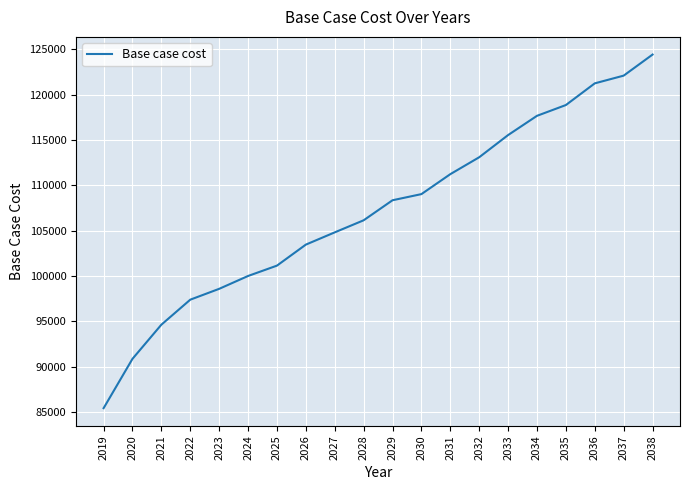

Does the chart display data point markers on the line(s)?

No